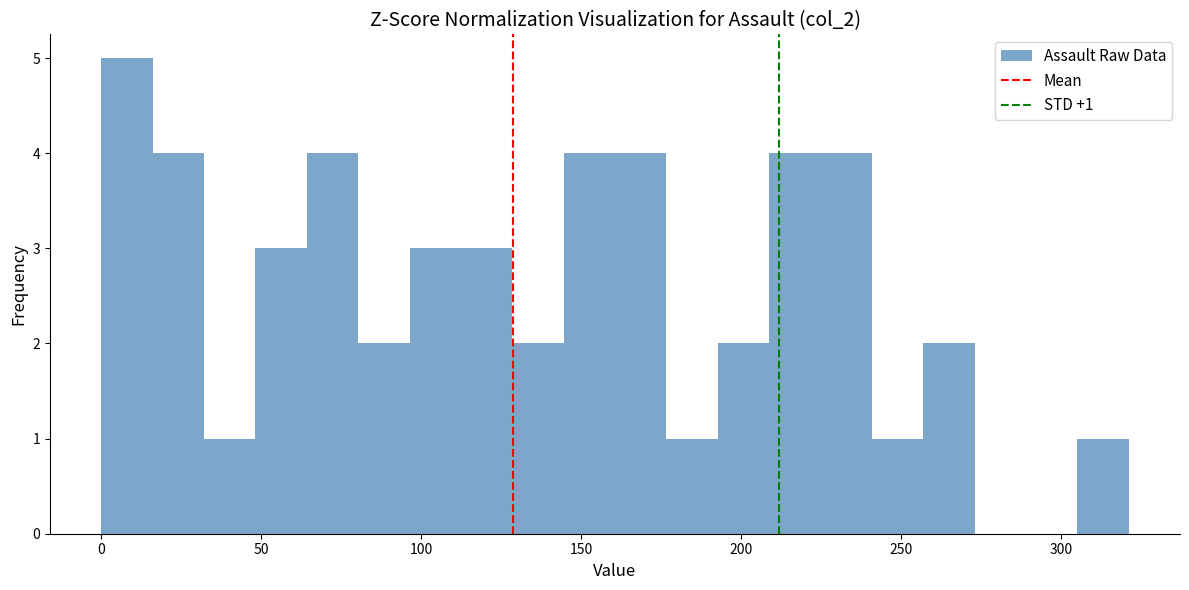

Read against the x-axis, roughly where is the centre of the tallest bar?

10